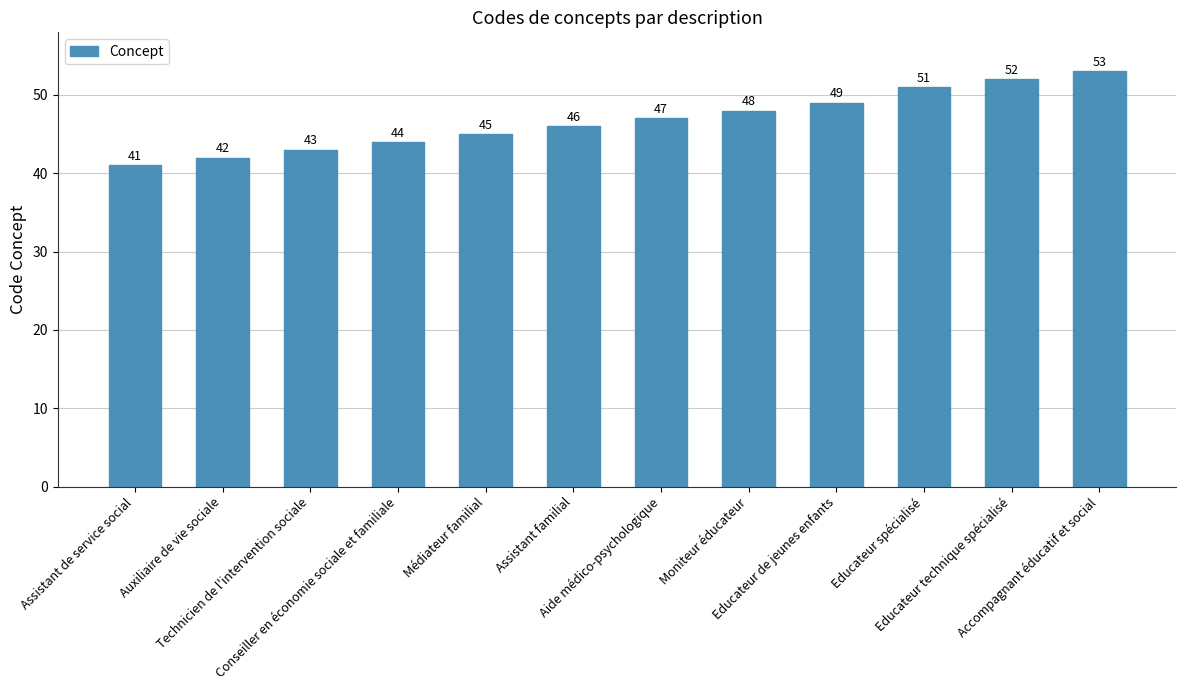

What is the difference between the values at Accompagnant éducatif et social and Moniteur éducateur?

5